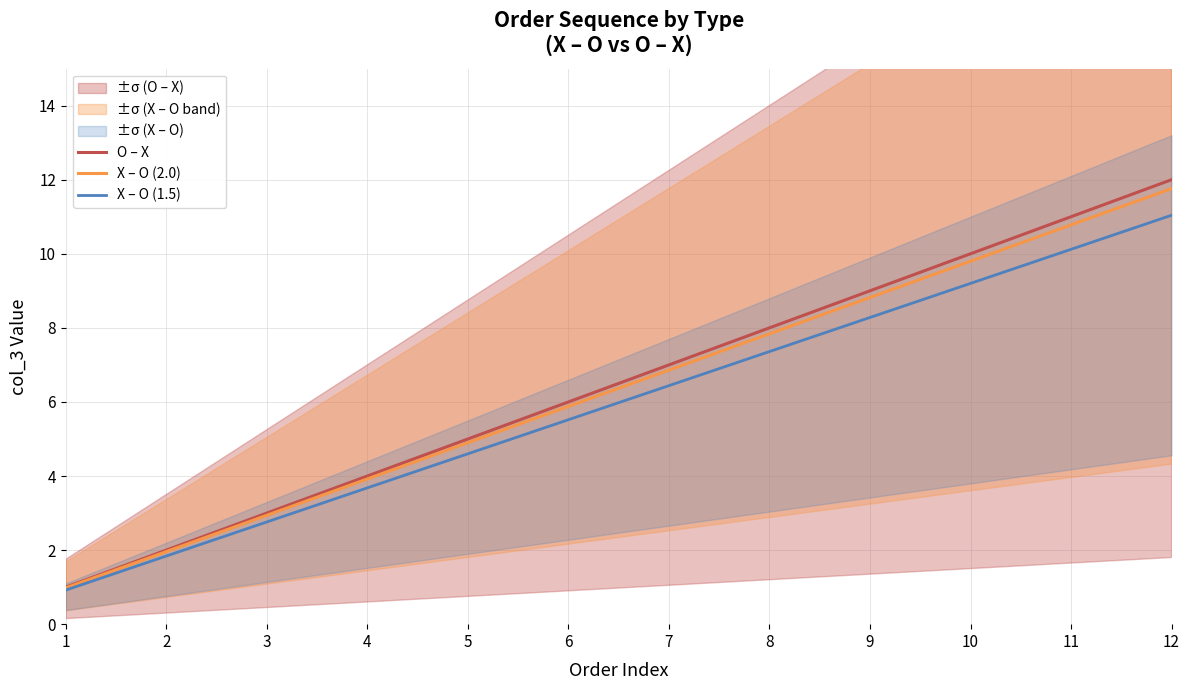

True or false: X – O (1.5) has more than 2 points higher than both neighbors.

False